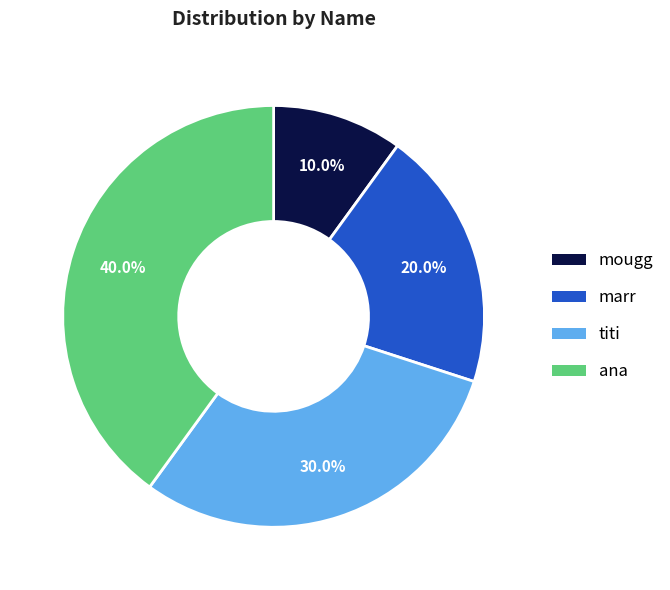

What percentage is NOT represented by marr?

80.0%